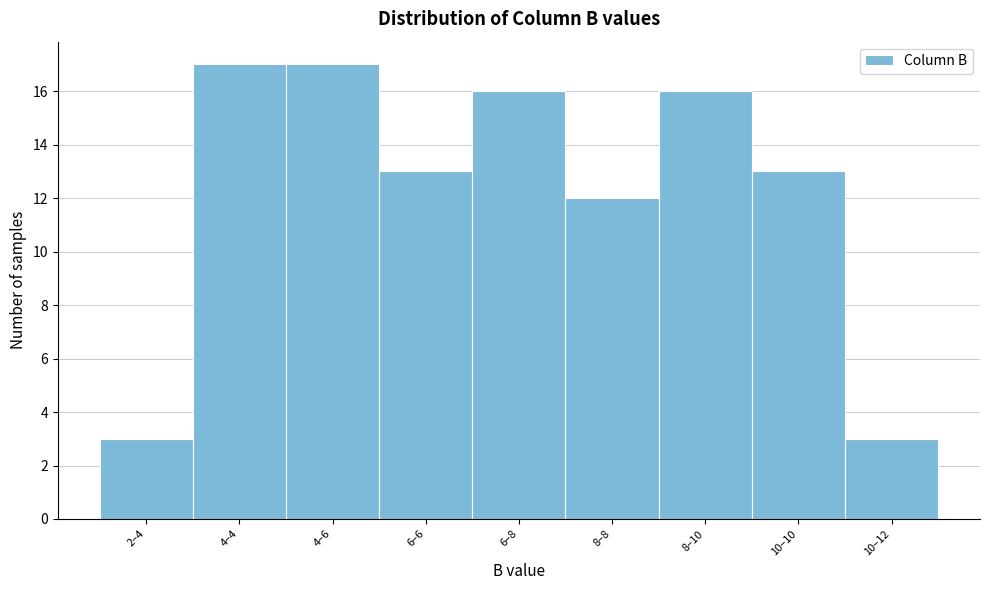

Reading left to right, extract all data points from this chart.

2–4=3	4–4=17	4–6=17	6–6=13	6–8=16	8–8=12	8–10=16	10–10=13	10–12=3